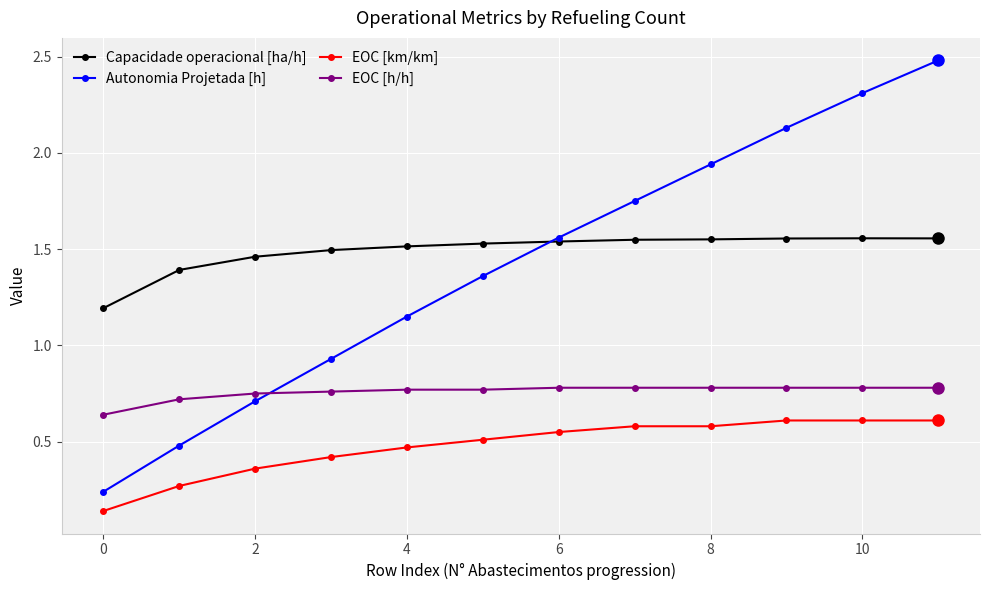

What is the greatest value displayed?

2.5